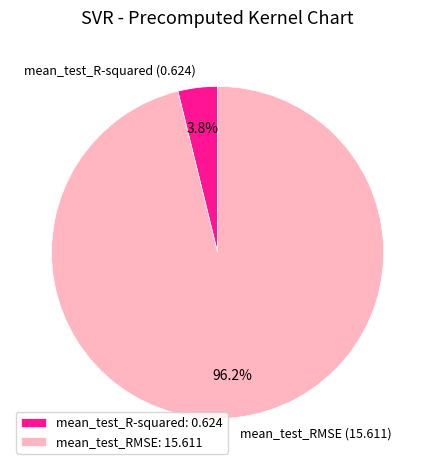

To the nearest percent, what is the average slice percentage?

50%